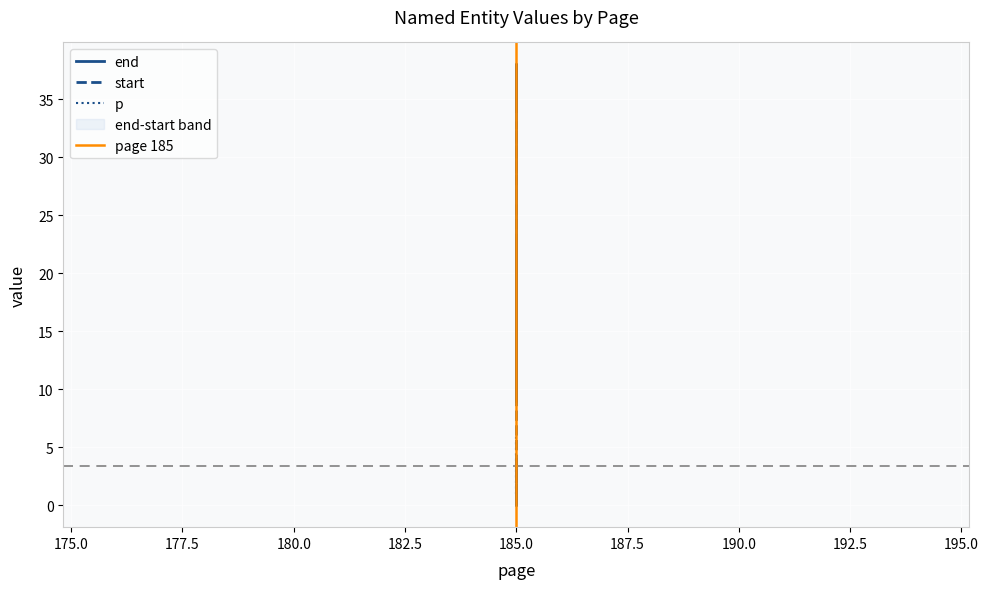

Rank the categories by p value from lowest to highest.

185, 185, 185, 185, 185